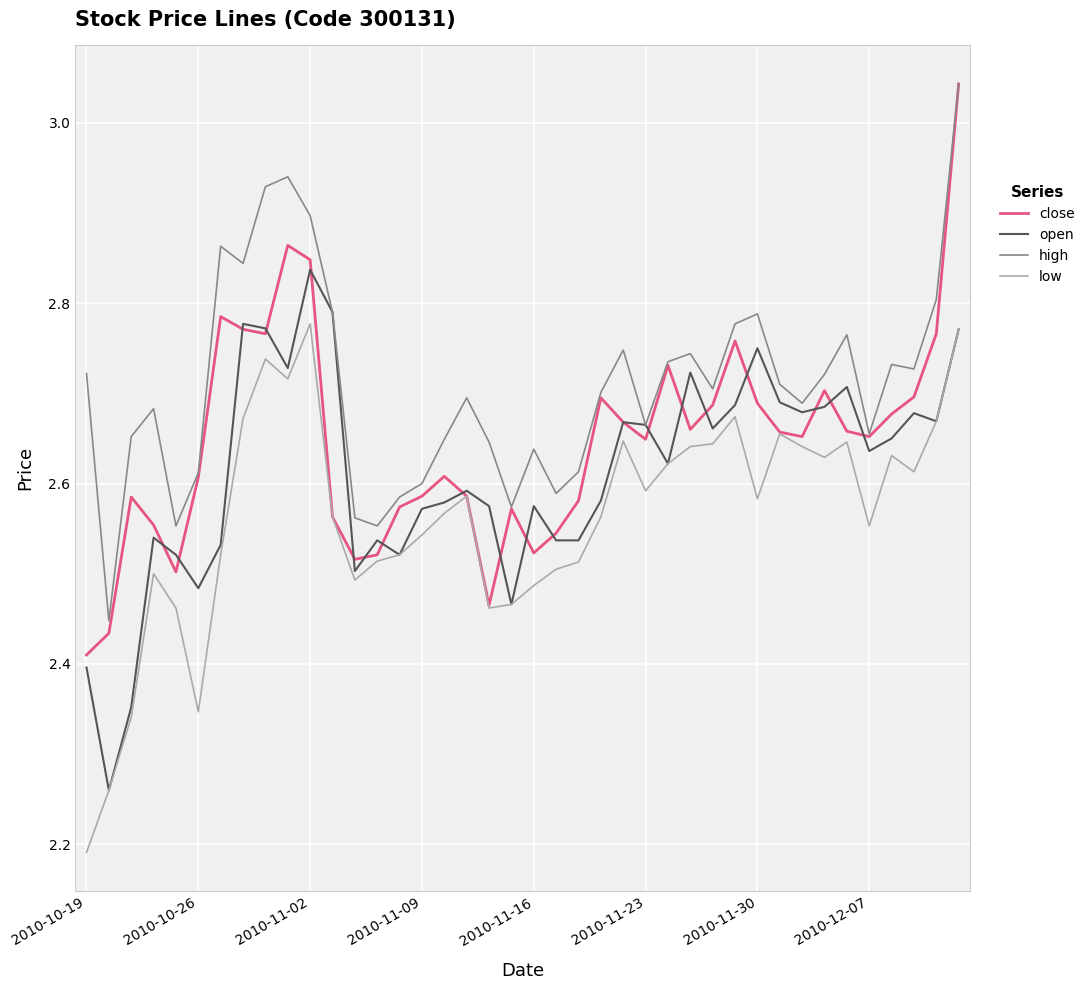

Rank the series by their average value, from lowest to highest.

low, open, close, high